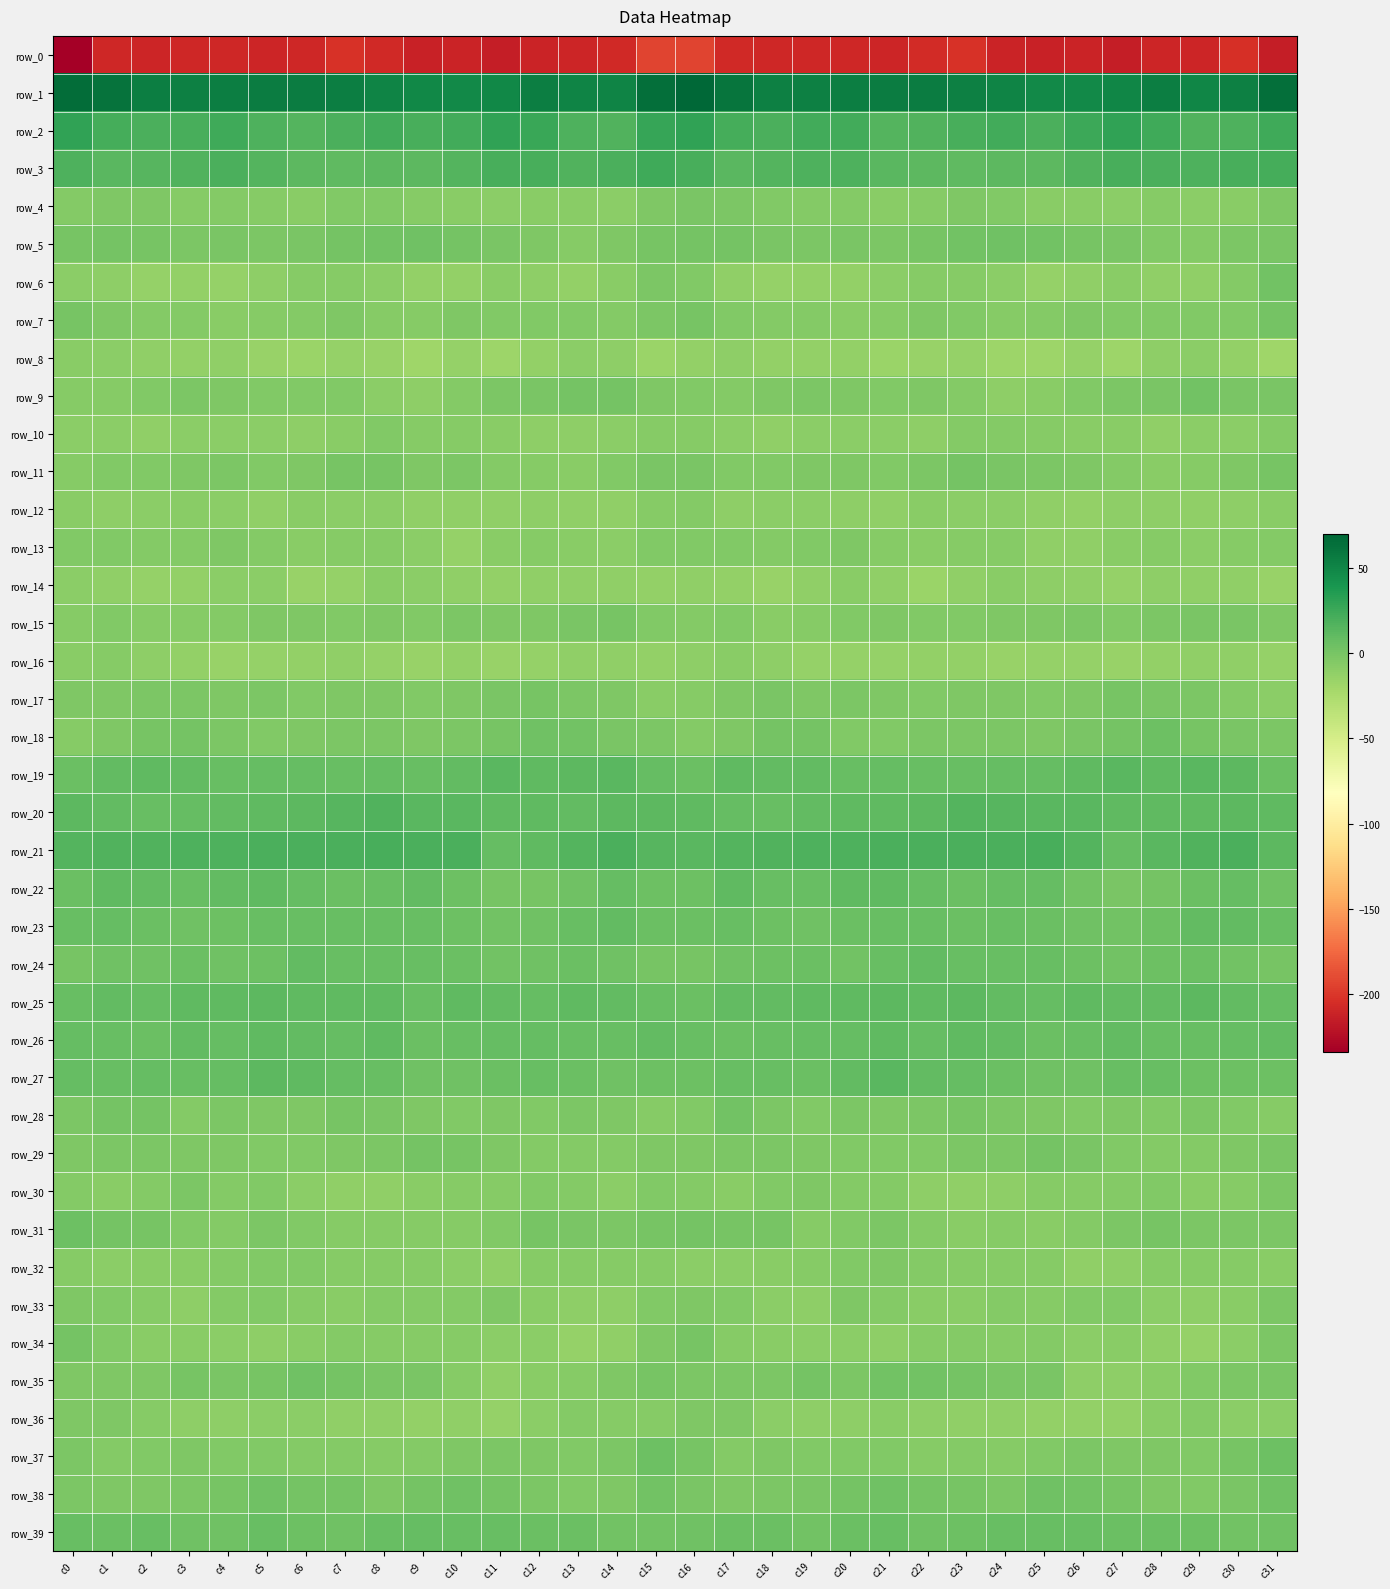

Which series has the widest spread of values?

row_0